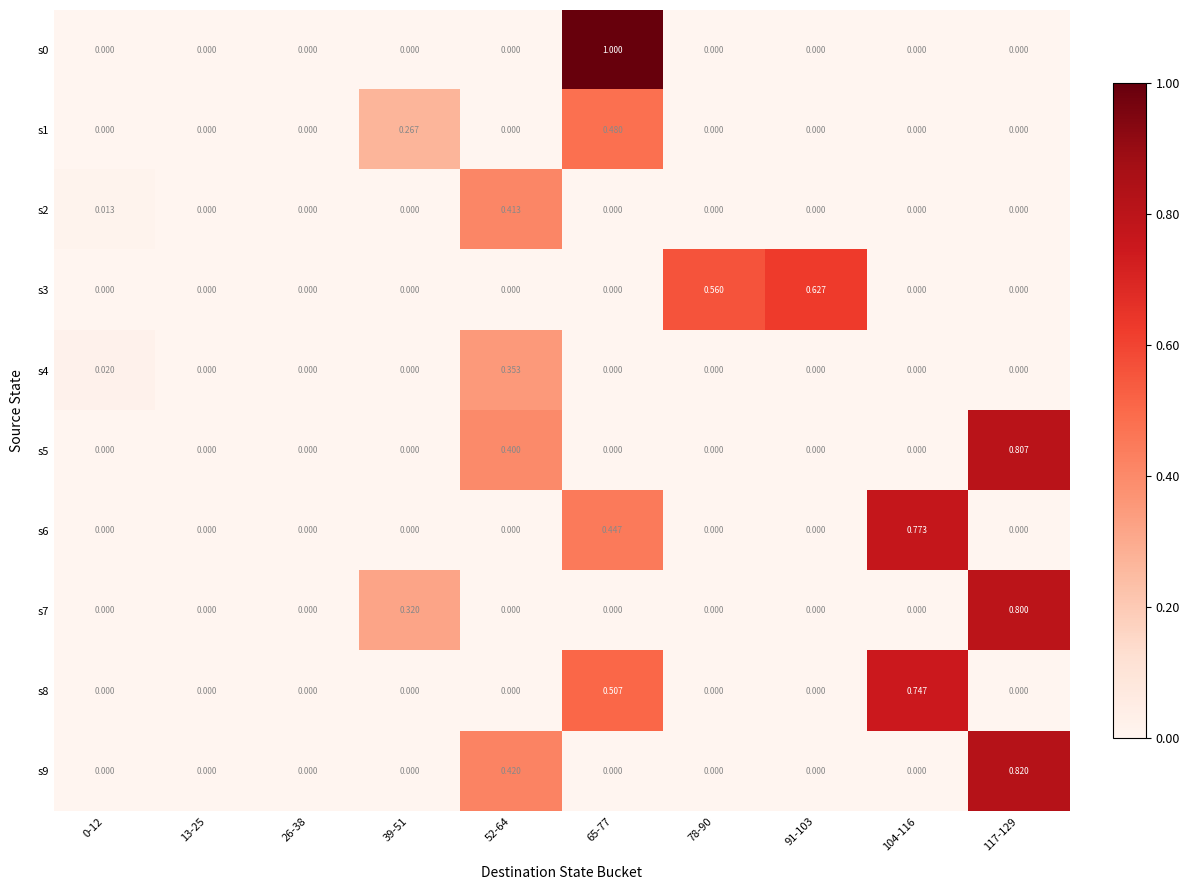

Is the value of s2 at 117-129 greater than the value of s4 at 52-64?

No